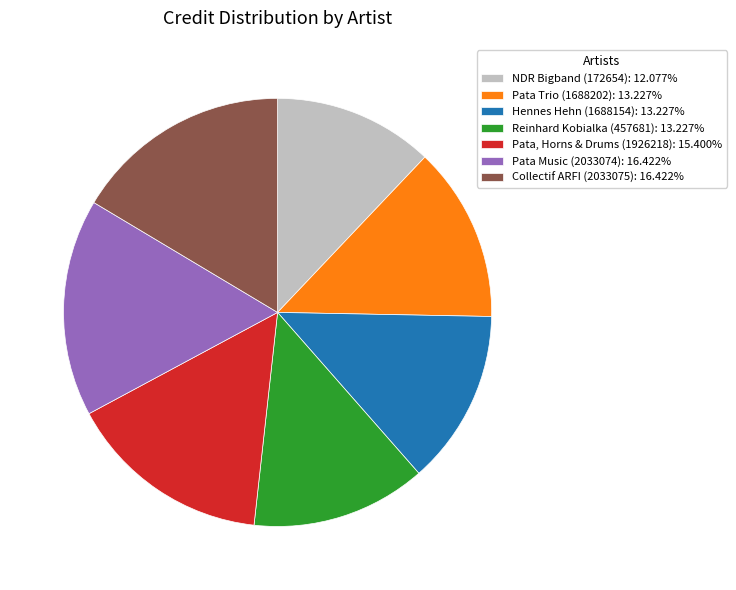

Combined, do Hennes Hehn (1688154): 13.227% and Pata Music (2033074): 16.422% account for over 50%?

No